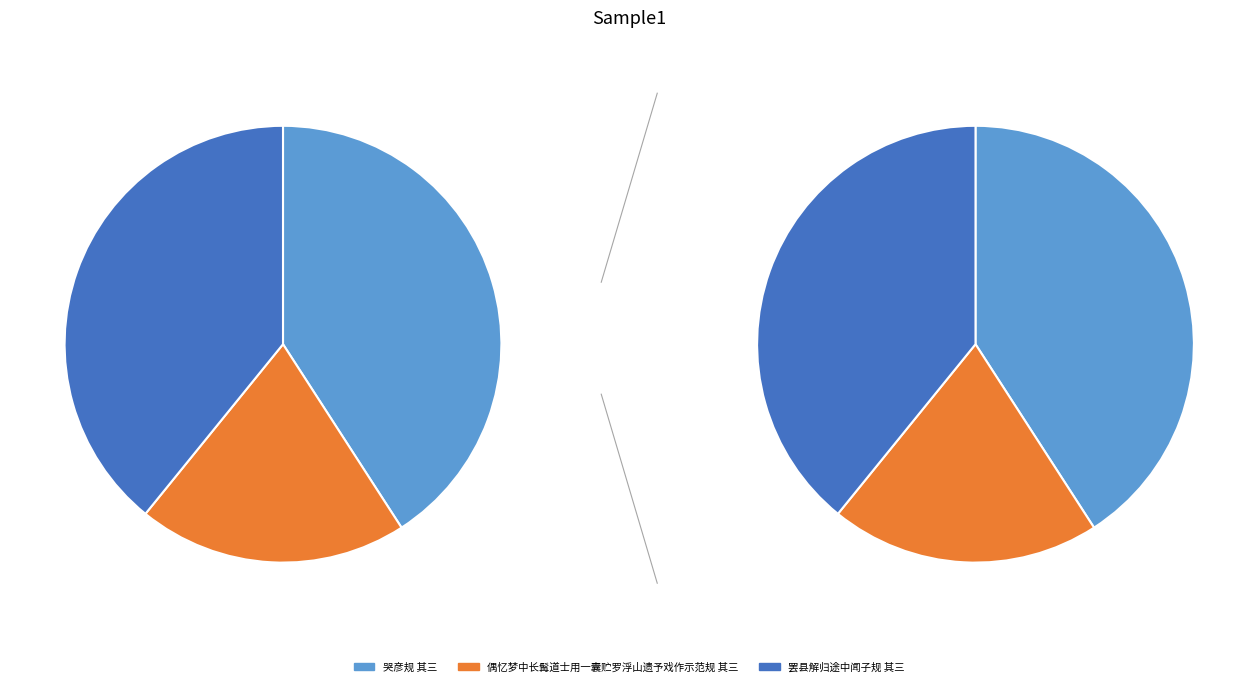

To the nearest percent, what is the combined percentage of 哭彦规 其三 and 罢县解归途中闻子规 其三?

80%